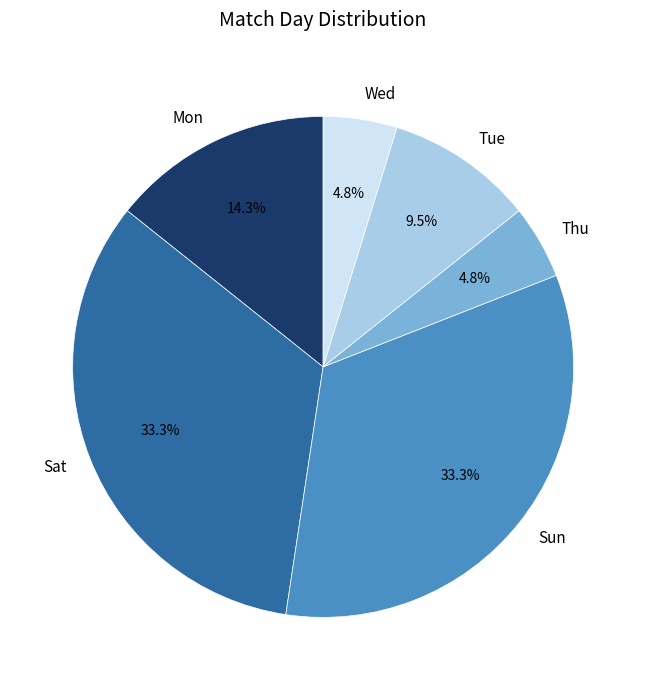

What percentage do Sat and Thu together represent?

38.1%